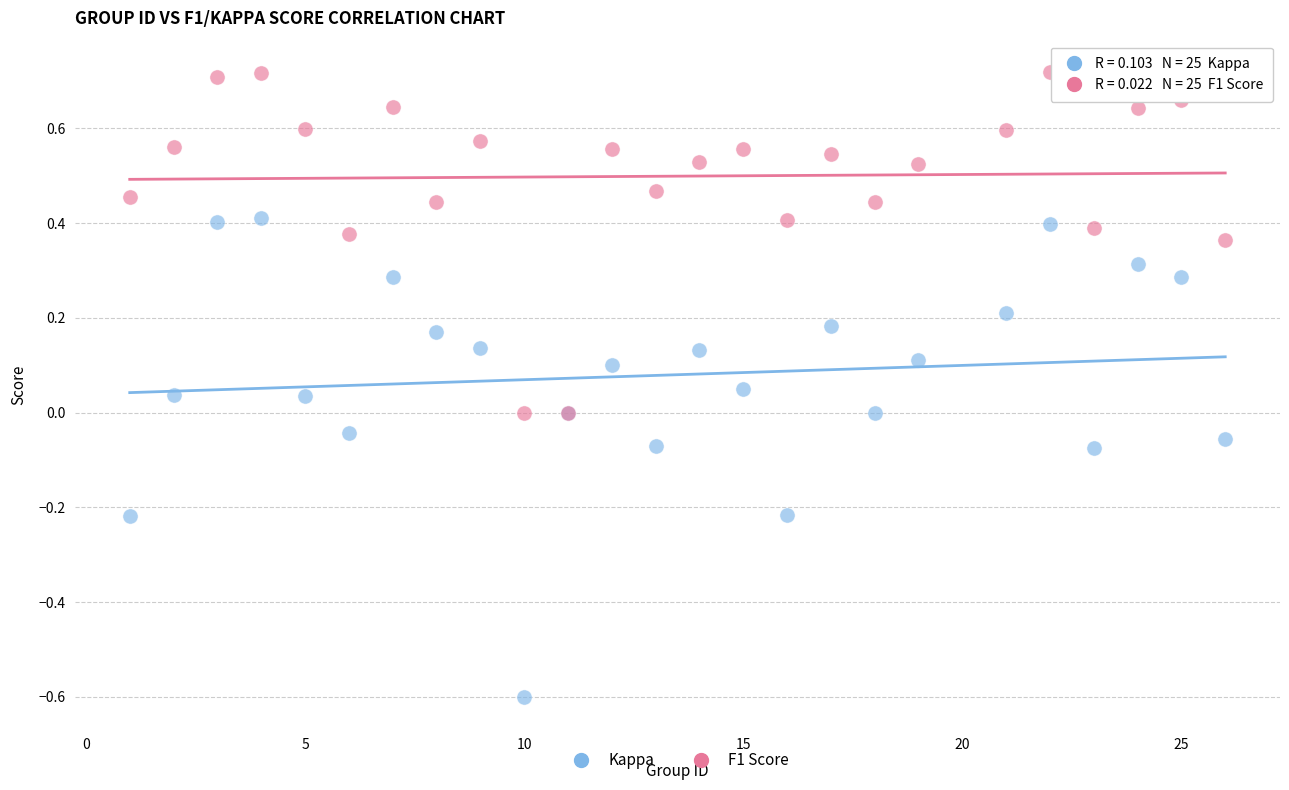

What are all the series names shown in the legend?

Kappa, F1 Score